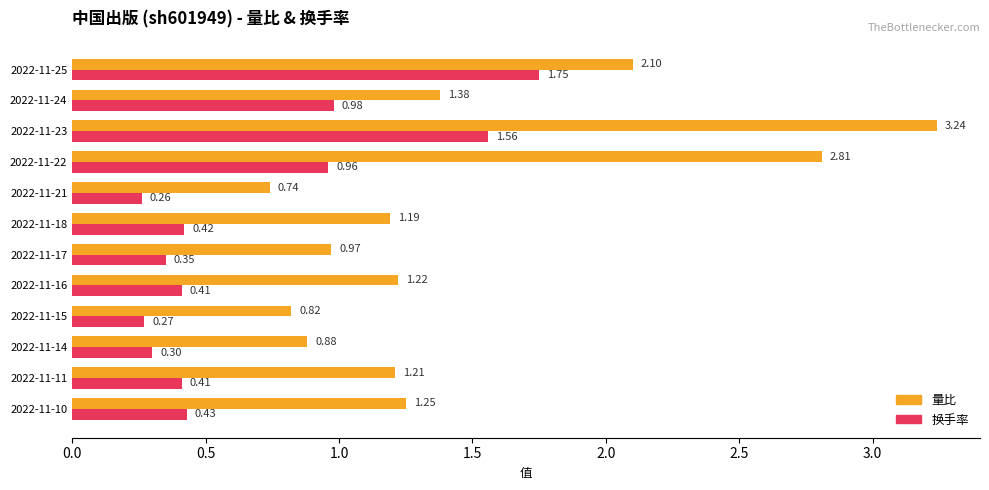

What is the total value across all series at 2022-11-17?

1.3